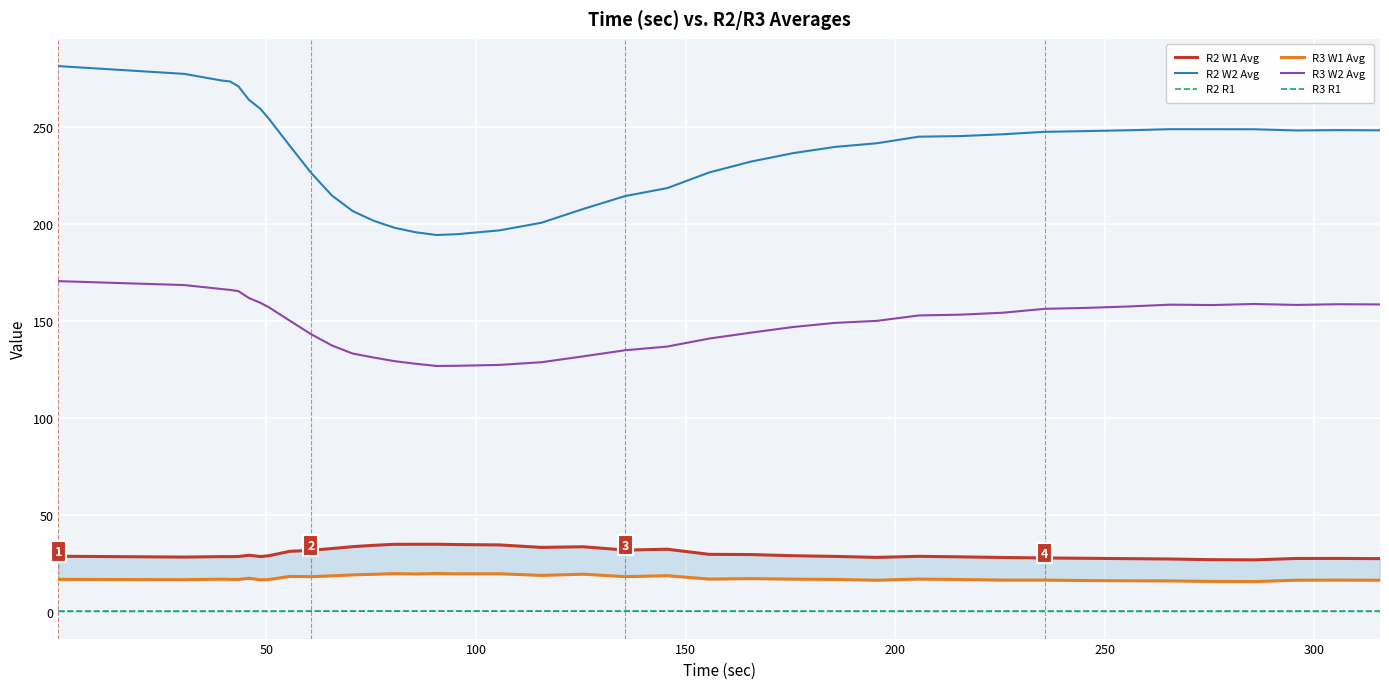

What is the highest value of the R2 W2 Avg series?

281.2